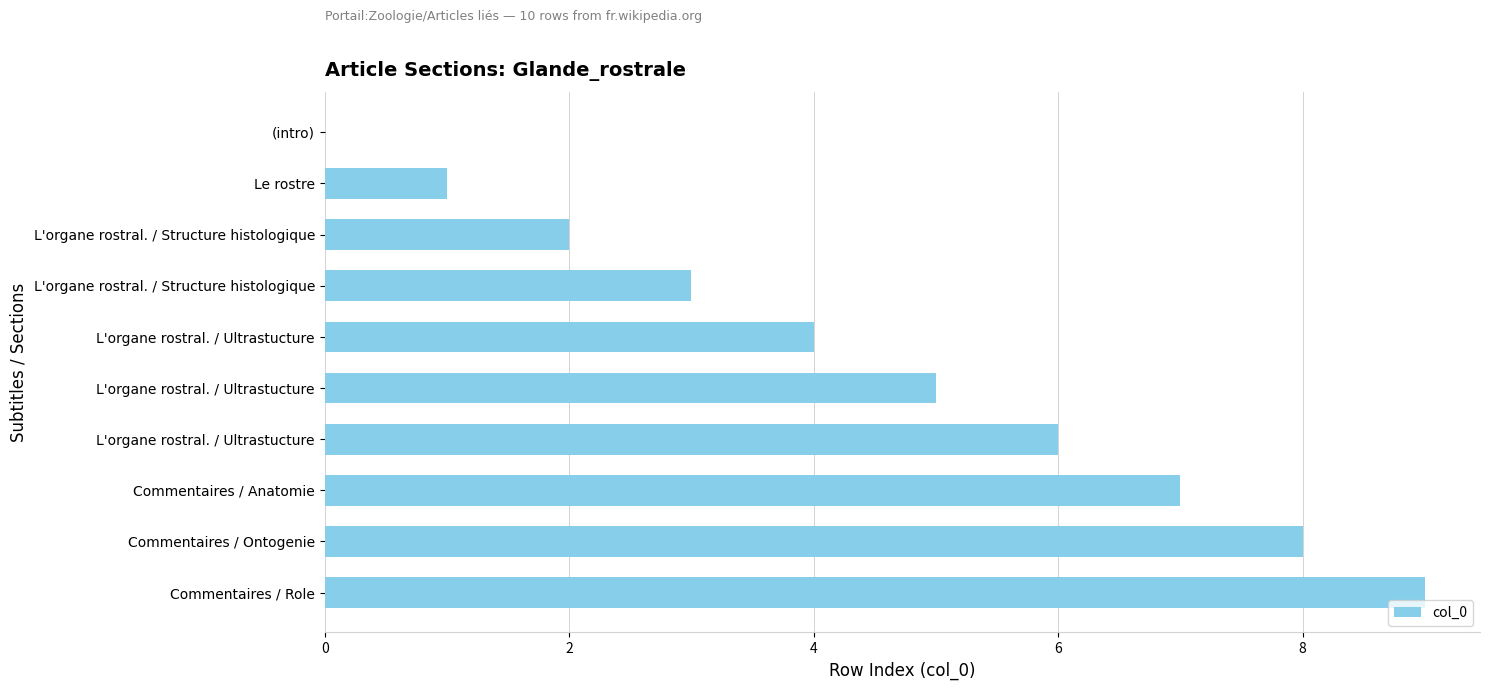

How many categories are shown in the chart?

10